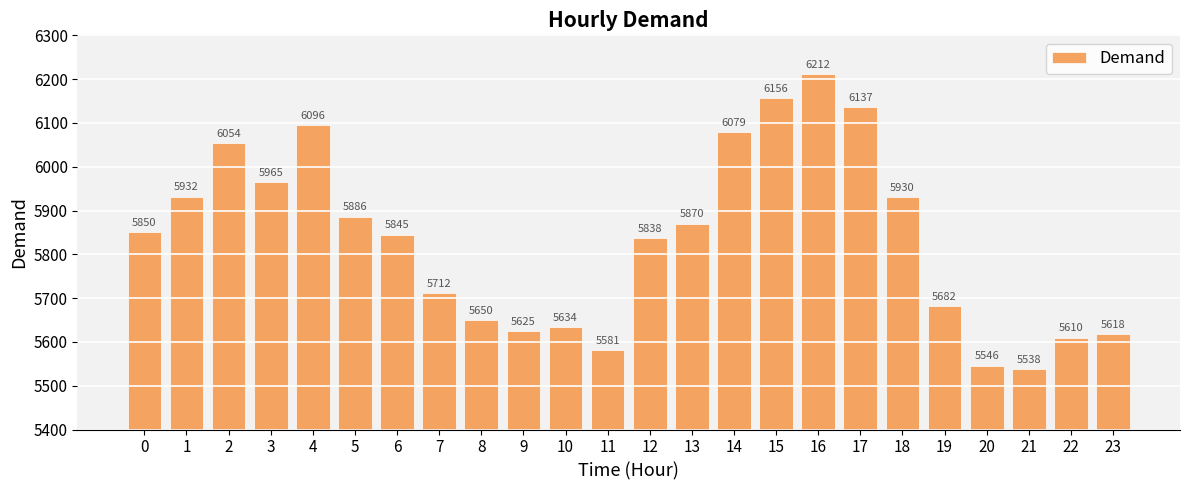

Rank the categories by value from lowest to highest.

21, 20, 11, 22, 23, 9, 10, 8, 19, 7, 12, 6, 0, 13, 5, 18, 1, 3, 2, 14, 4, 17, 15, 16